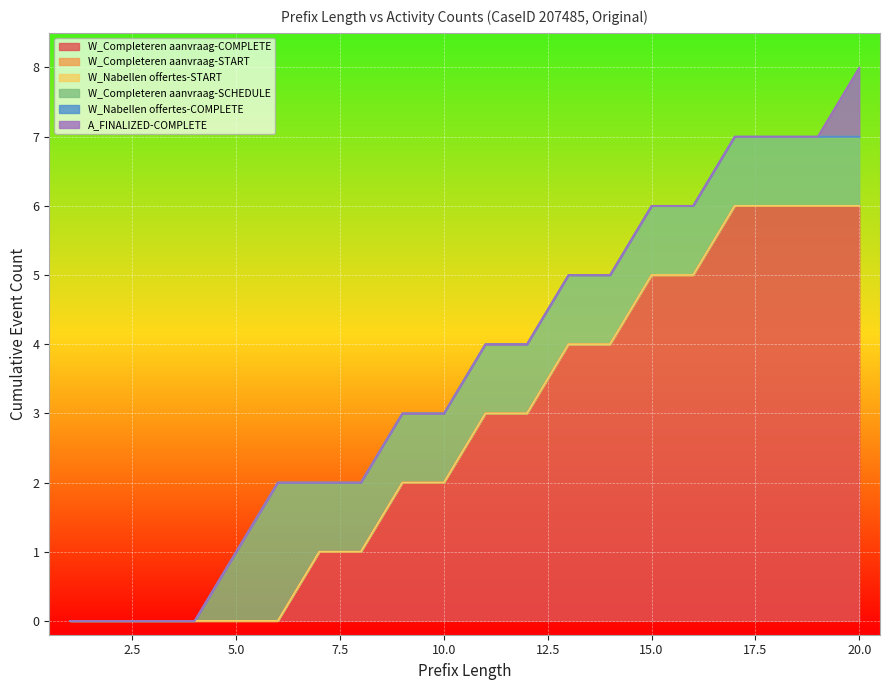

Reading left to right, transcribe all the data shown in this chart.

W_Completeren aanvraag-COMPLETE: 0	0	0	0	0	0	1	1	2	2	3	3	4	4	5	5	6	6	6	6
W_Completeren aanvraag-START: 0	0	0	0	0	0	0	0	0	0	0	0	0	0	0	0	0	0	0	0
W_Nabellen offertes-START: 0	0	0	0	0	0	0	0	0	0	0	0	0	0	0	0	0	0	0	0
W_Completeren aanvraag-SCHEDULE: 0	0	0	0	1	2	1	1	1	1	1	1	1	1	1	1	1	1	1	1
W_Nabellen offertes-COMPLETE: 0	0	0	0	0	0	0	0	0	0	0	0	0	0	0	0	0	0	0	0
A_FINALIZED-COMPLETE: 0	0	0	0	0	0	0	0	0	0	0	0	0	0	0	0	0	0	0	1